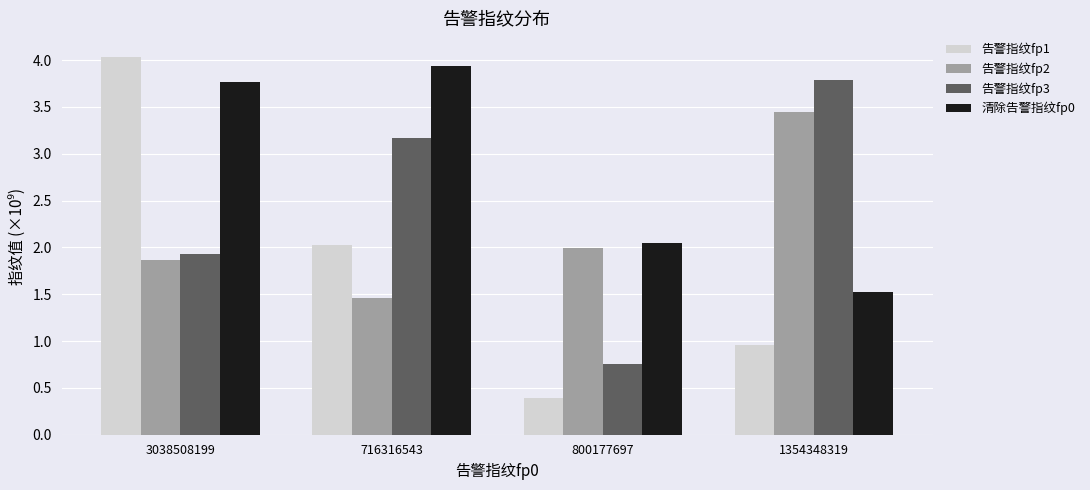

The 清除告警指纹fp0 series shows 0.9 at 1354348319. True or false?

False